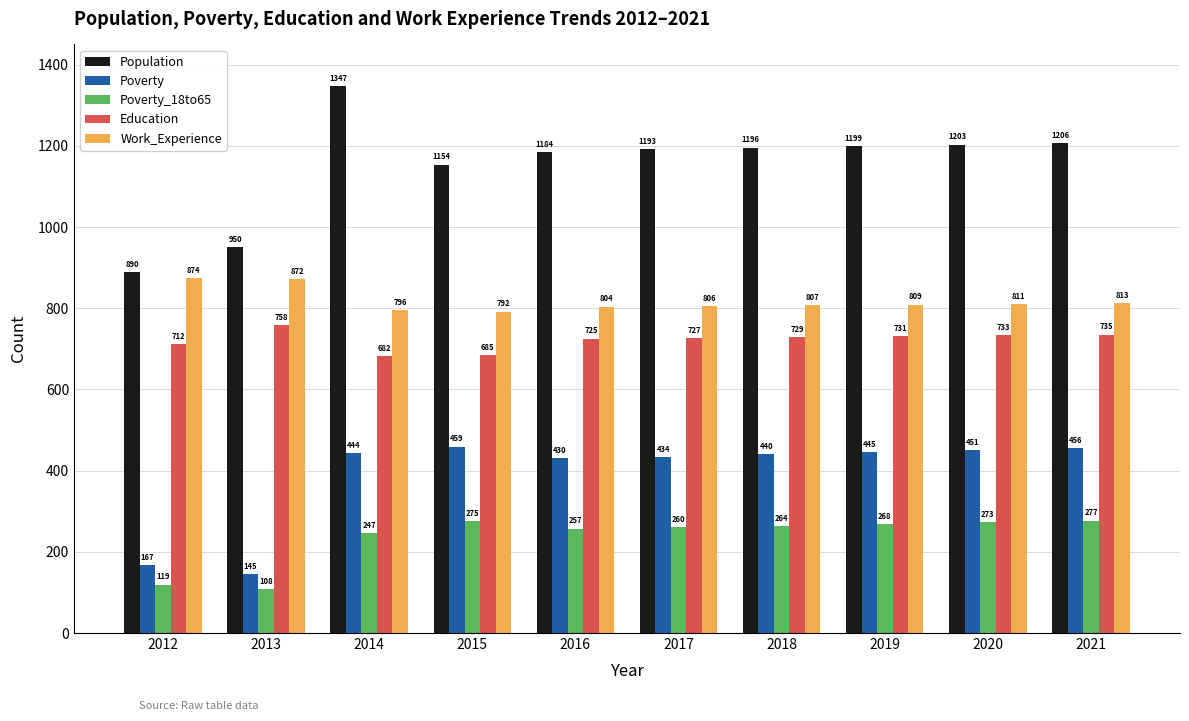

What are all the series names shown in the legend?

Population, Poverty, Poverty_18to65, Education, Work_Experience